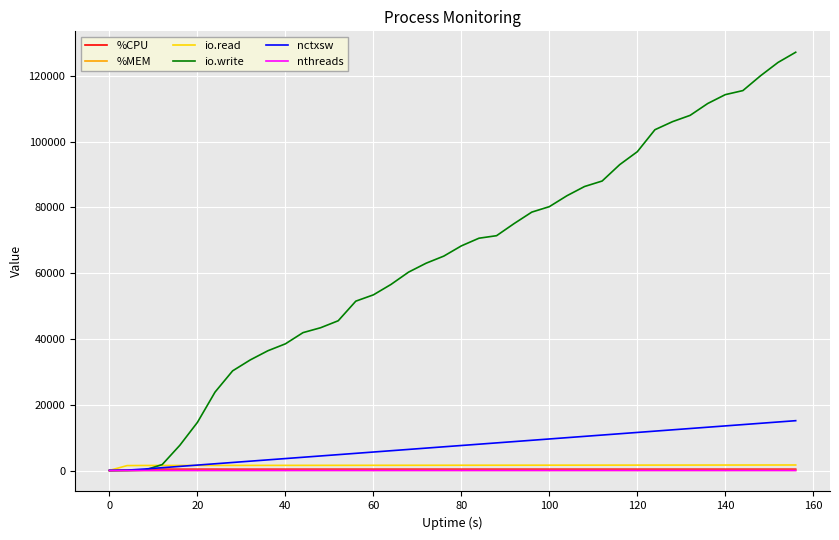

Which series has the largest range (max minus min)?

io.write